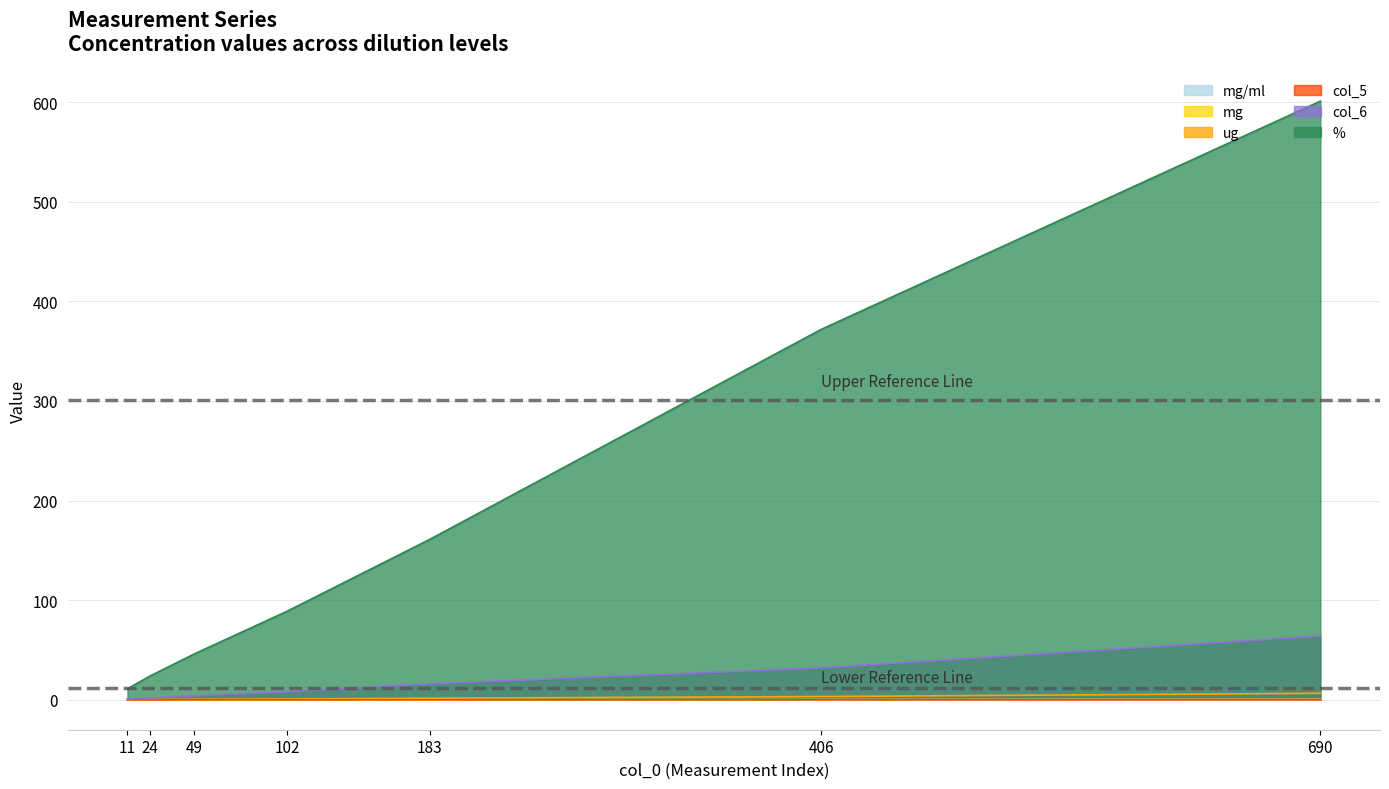

Rank the categories by % value from lowest to highest.

11, 24, 49, 102, 183, 406, 690